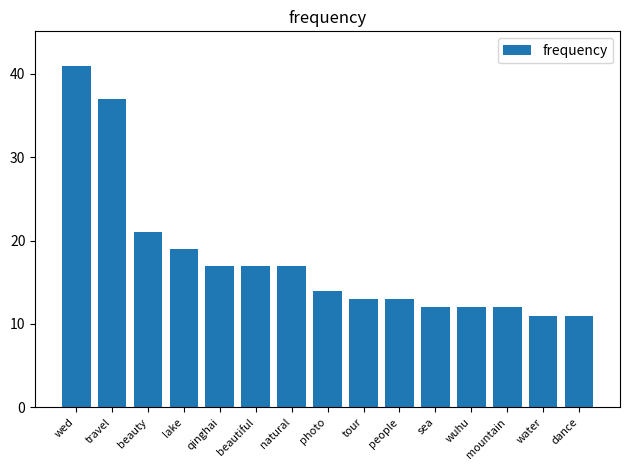

What is the ratio of the value at qinghai to the value at people?

1.3